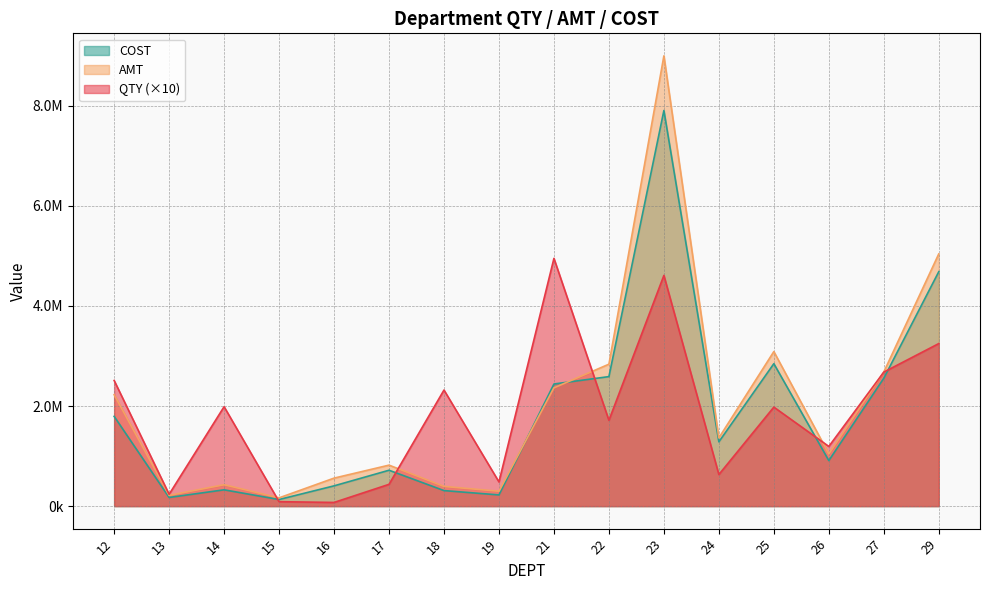

What is the maximum value shown in the chart?

8999445.0